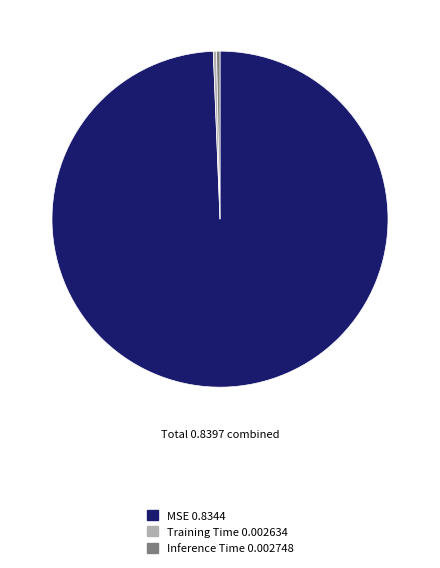

Is there any slice that represents more than half of the pie?

Yes